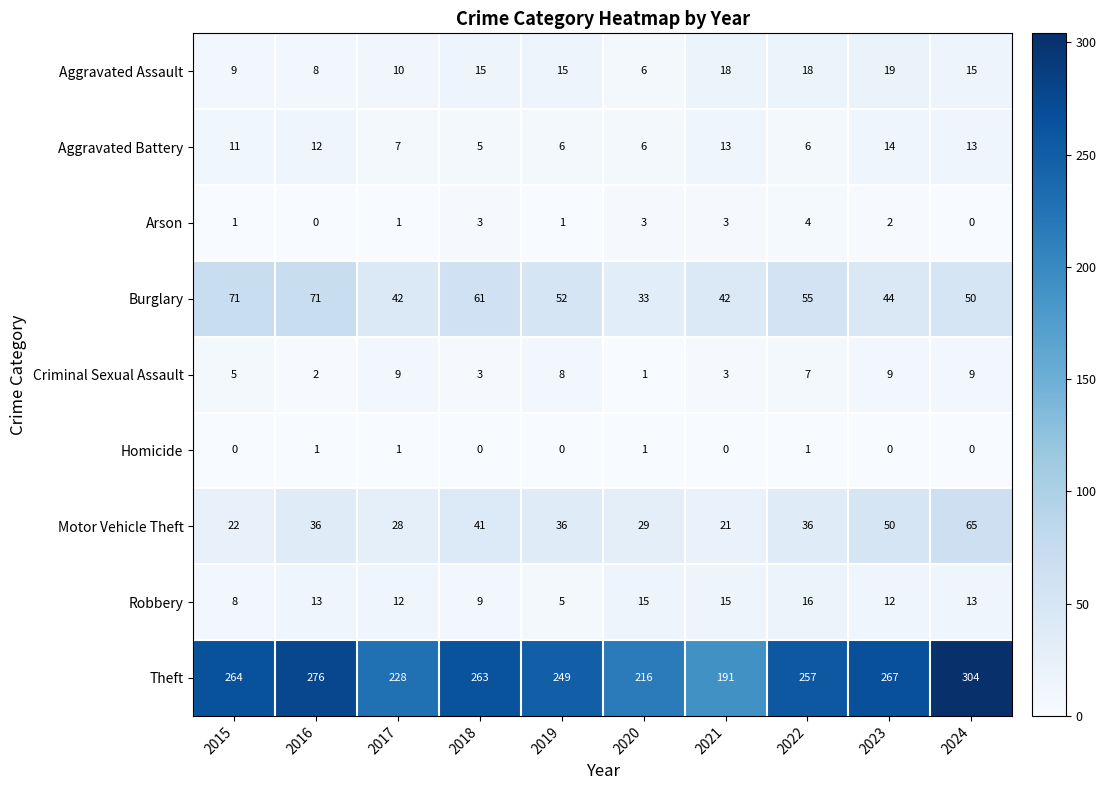

What is the sum of all Criminal Sexual Assault values?

56